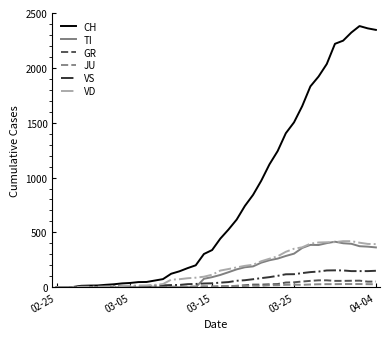

Which series has the largest total across all categories?

CH